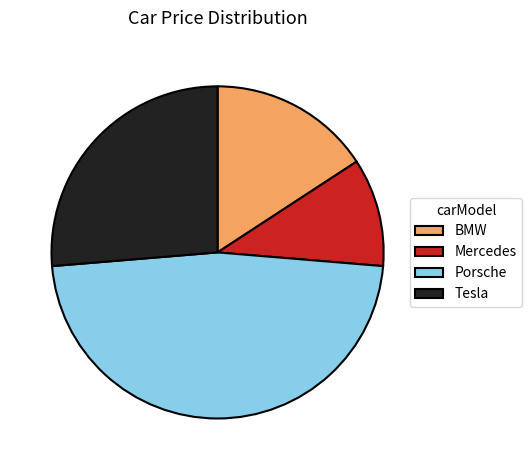

Rank the categories by value from highest to lowest.

Porsche, Tesla, BMW, Mercedes